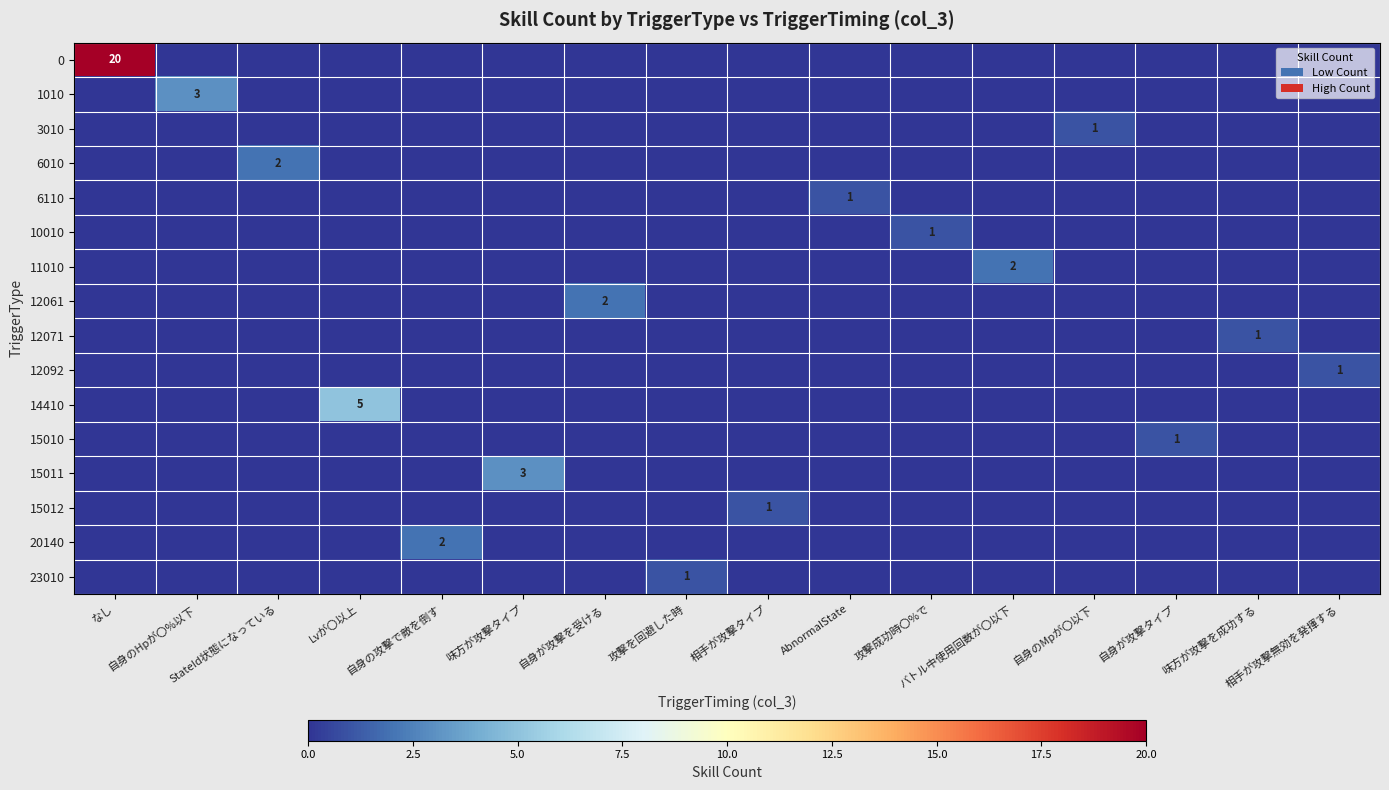

What is the difference between the maximum and second lowest values in the 15011 series?

3